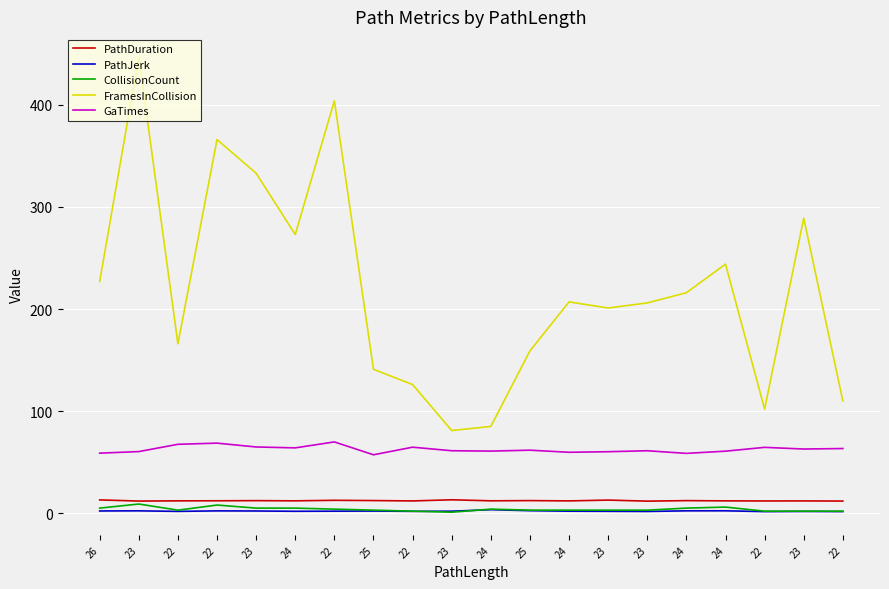

Between 25 and 22, which series saw the biggest shift?

FramesInCollision